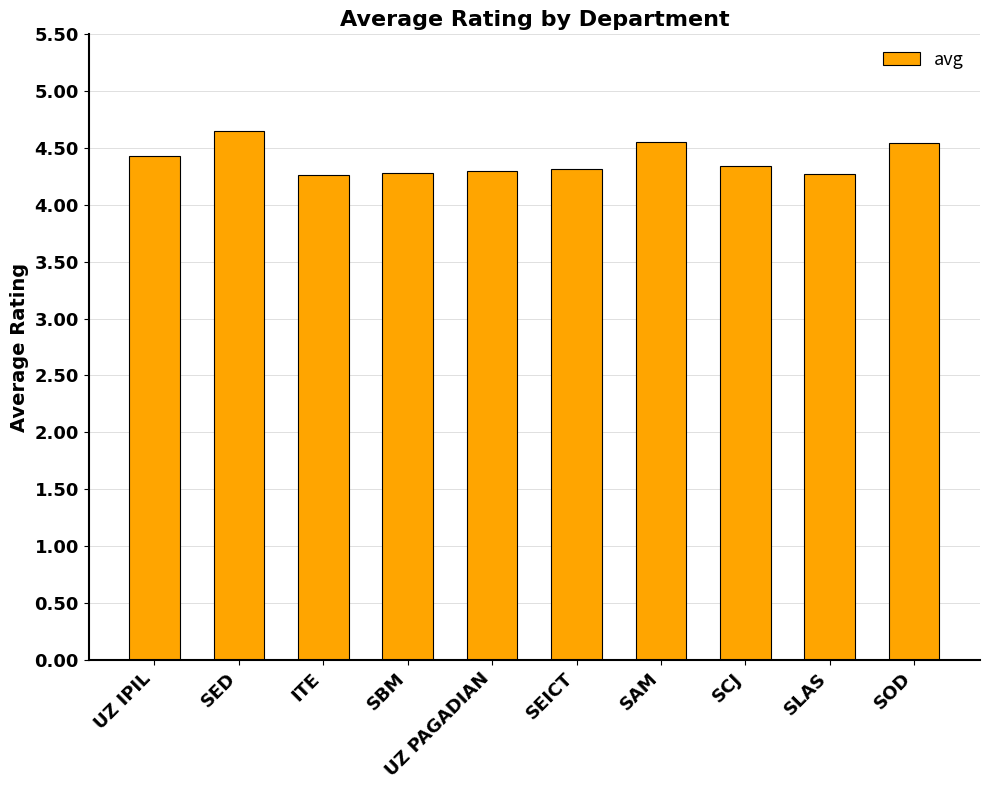

What position from the left is SLAS?

9